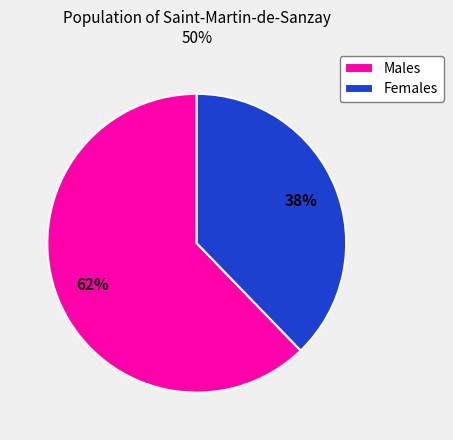

Combined, do Males and Females account for over 50%?

Yes